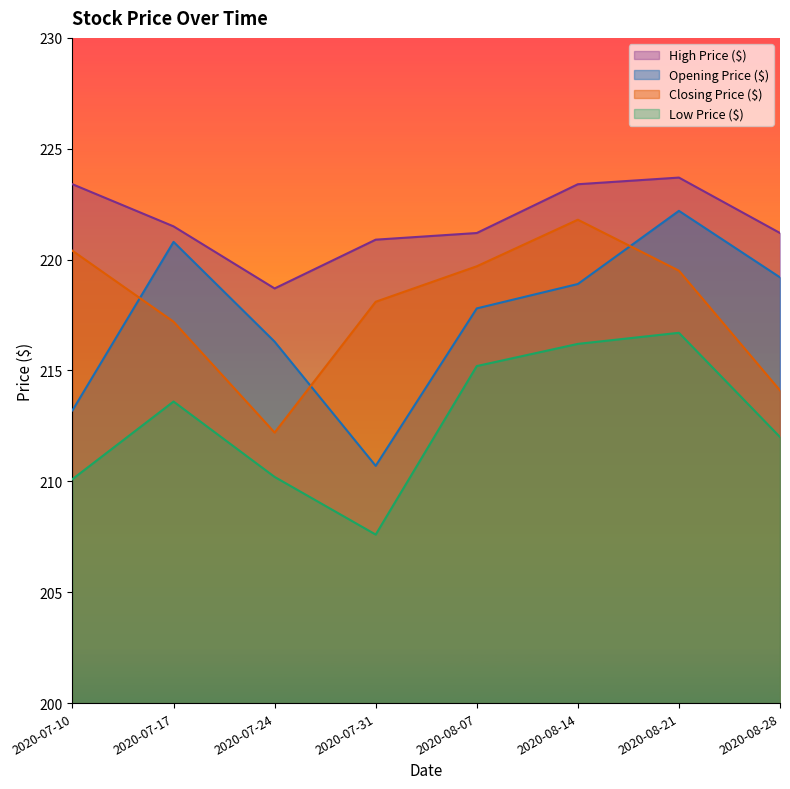

What is the value of the Low Price ($) point at the 3rd from the left?

210.2